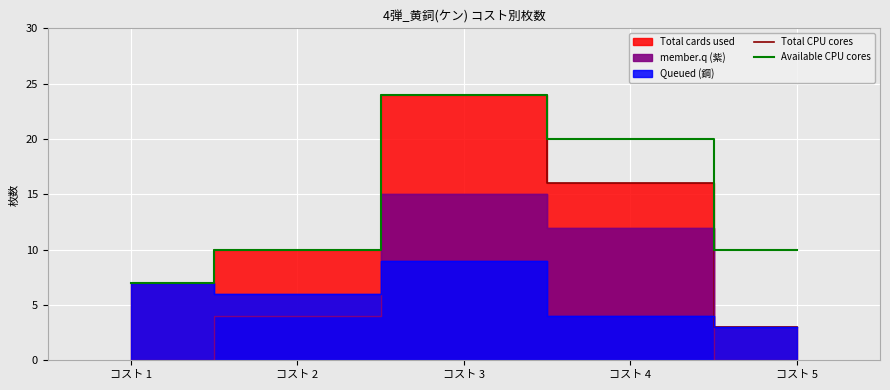

What is the sum of the Available CPU cores values at コスト 4 and コスト 2?

30